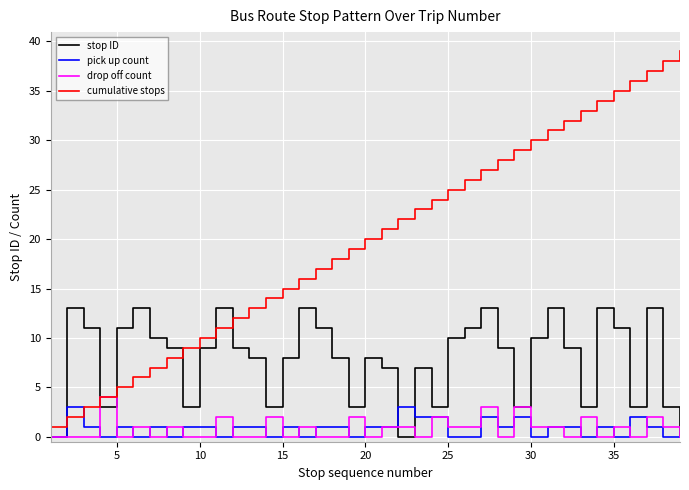

True or false: pick up count and stop ID intersect in this chart.

True